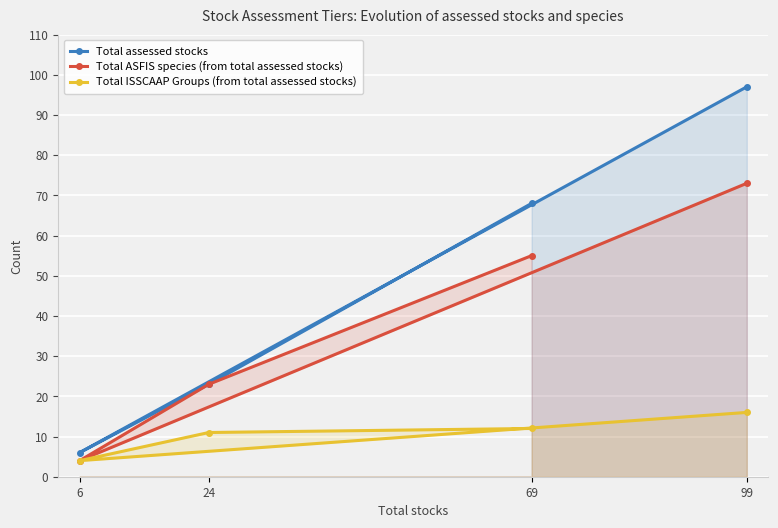

What are all the series names shown in the legend?

Total assessed stocks, Total ASFIS species (from total assessed stocks), Total ISSCAAP Groups (from total assessed stocks)